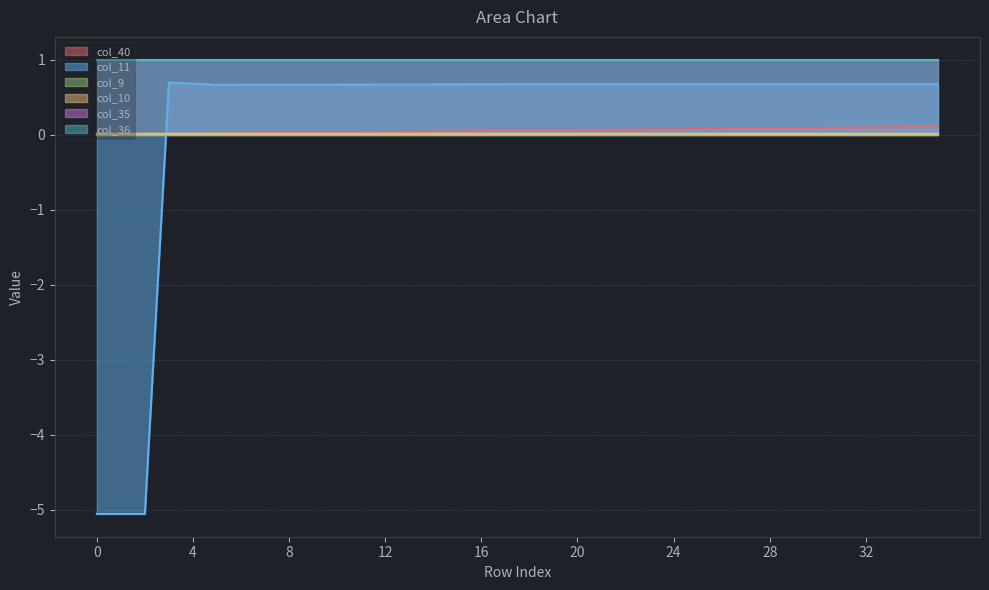

What is the average value of the col_40 series?

0.1